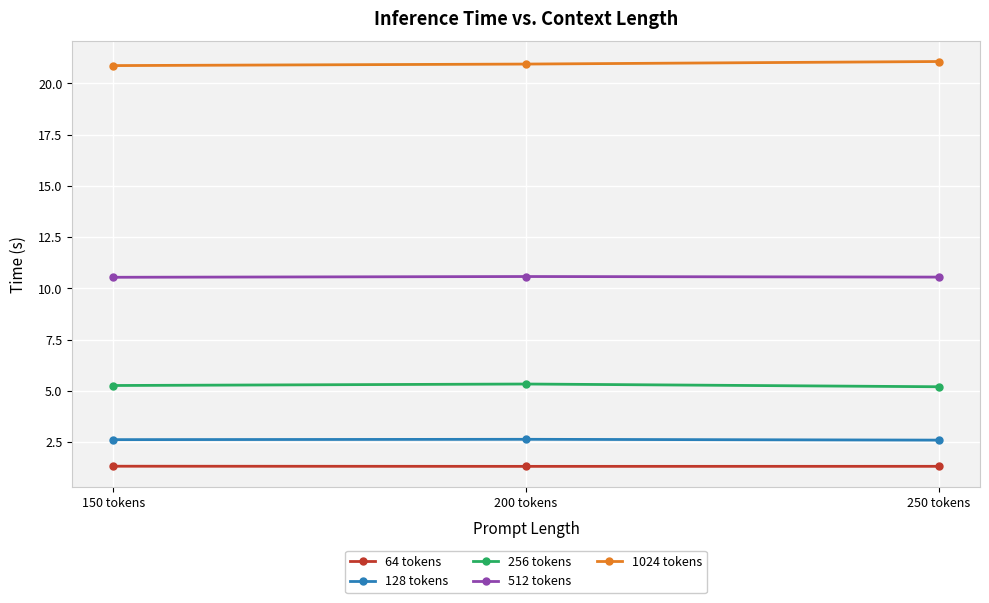

What position from the left is 200 tokens?

2